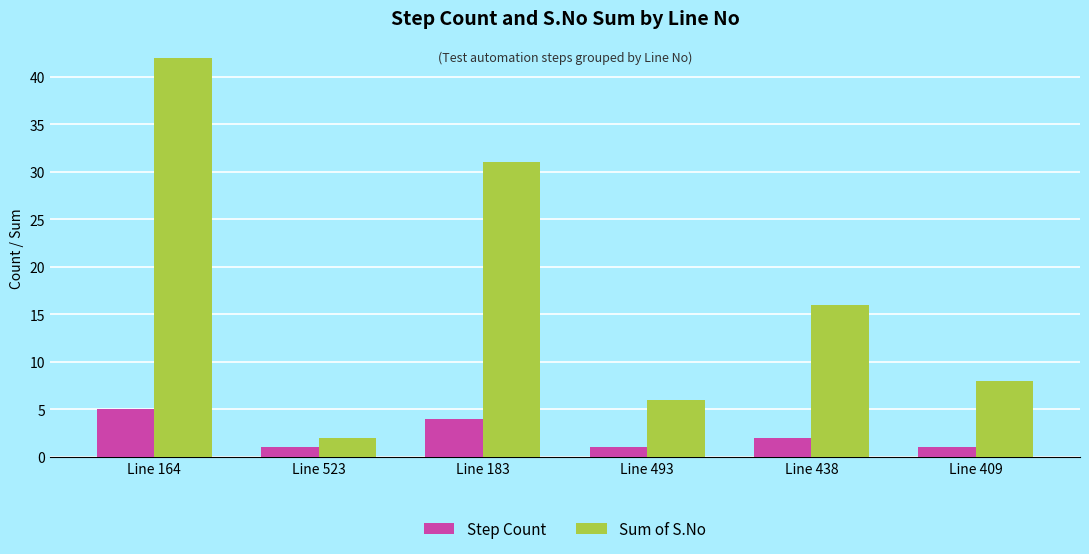

How many series are shown in this chart?

2